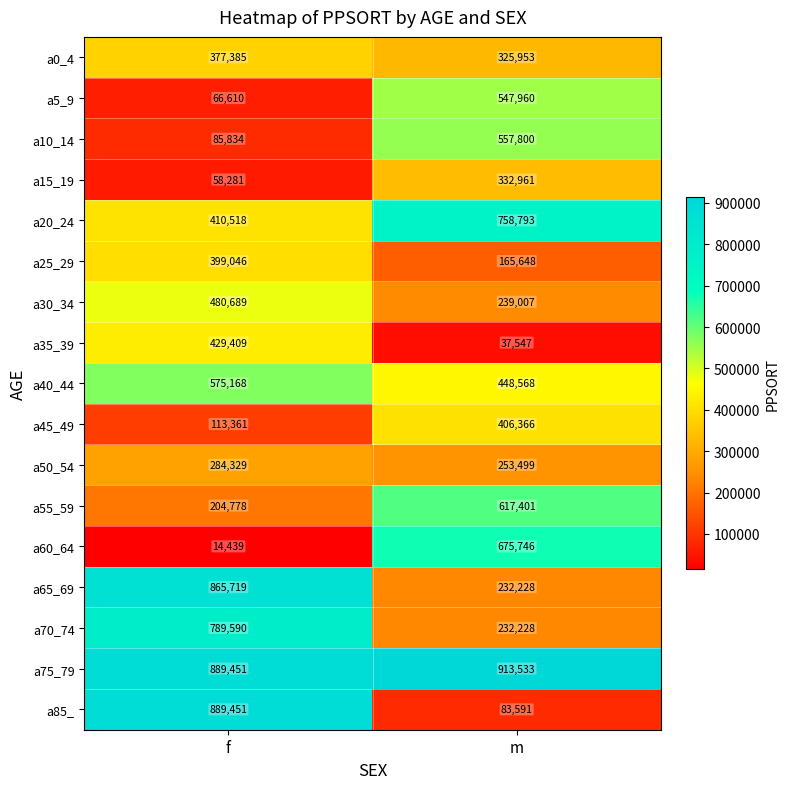

Between f and m, which series saw the biggest shift?

a85_